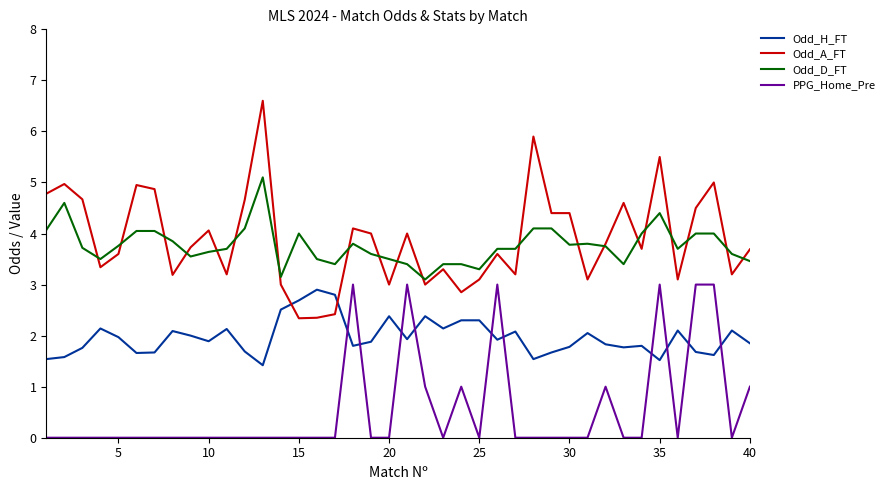

True or false: Odd_H_FT and Odd_A_FT intersect in this chart.

True